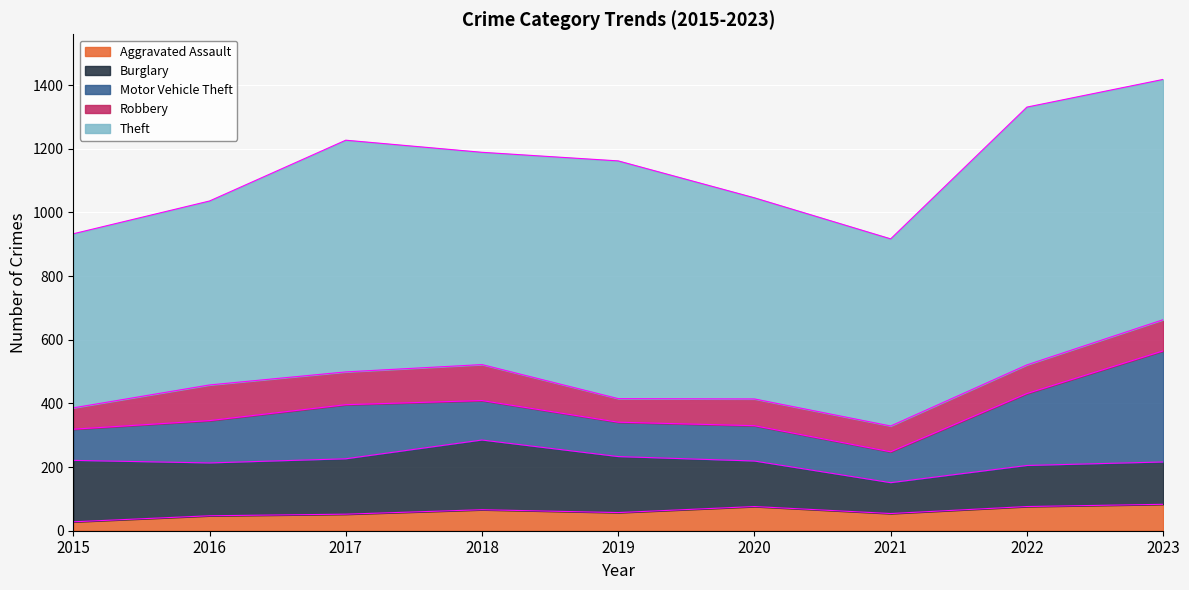

Which series has the largest total across all categories?

Theft